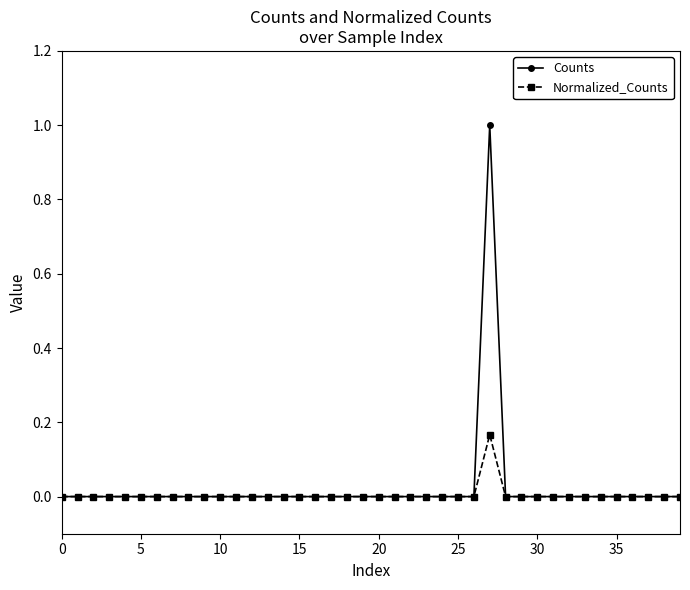

Does the chart have visible grid lines?

No